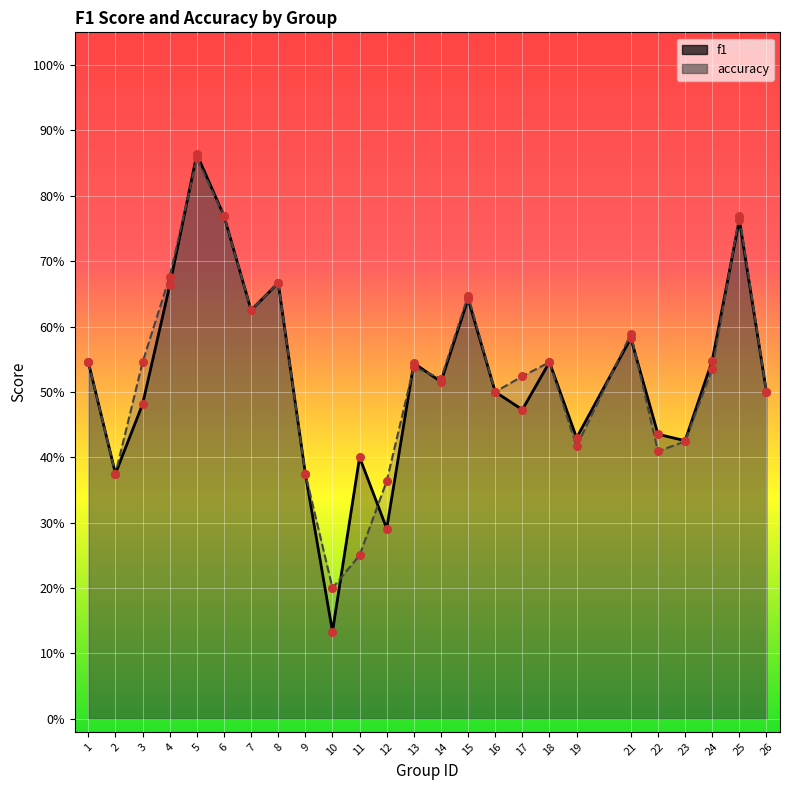

At which category is the sum across all series the highest?

5